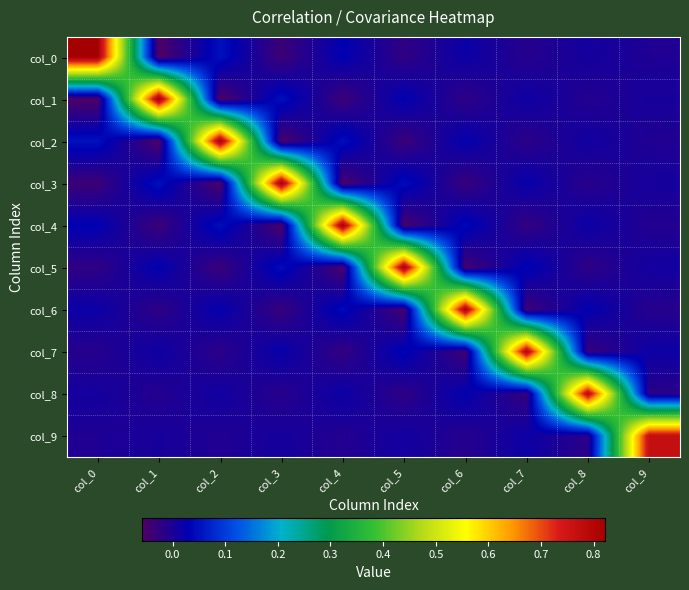

Reading left to right, extract all data points from this chart.

col_0: col_0=0.8	col_1=-0.1	col_2=0.1	col_3=-0.0	col_4=0.0	col_5=-0.0	col_6=0.0	col_7=-0.0	col_8=0.0	col_9=-0.0
col_1: col_0=-0.1	col_1=0.8	col_2=-0.1	col_3=0.0	col_4=-0.0	col_5=0.0	col_6=-0.0	col_7=0.0	col_8=-0.0	col_9=0.0
col_2: col_0=0.1	col_1=-0.1	col_2=0.8	col_3=-0.1	col_4=0.0	col_5=-0.0	col_6=0.0	col_7=-0.0	col_8=0.0	col_9=-0.0
col_3: col_0=-0.0	col_1=0.0	col_2=-0.1	col_3=0.8	col_4=-0.1	col_5=0.0	col_6=-0.0	col_7=0.0	col_8=-0.0	col_9=0.0
col_4: col_0=0.0	col_1=-0.0	col_2=0.0	col_3=-0.1	col_4=0.8	col_5=-0.1	col_6=0.0	col_7=-0.0	col_8=0.0	col_9=-0.0
col_5: col_0=-0.0	col_1=0.0	col_2=-0.0	col_3=0.0	col_4=-0.1	col_5=0.8	col_6=-0.0	col_7=0.0	col_8=-0.0	col_9=0.0
col_6: col_0=0.0	col_1=-0.0	col_2=0.0	col_3=-0.0	col_4=0.0	col_5=-0.0	col_6=0.8	col_7=-0.0	col_8=0.0	col_9=-0.0
col_7: col_0=-0.0	col_1=0.0	col_2=-0.0	col_3=0.0	col_4=-0.0	col_5=0.0	col_6=-0.0	col_7=0.8	col_8=-0.0	col_9=0.0
col_8: col_0=0.0	col_1=-0.0	col_2=0.0	col_3=-0.0	col_4=0.0	col_5=-0.0	col_6=0.0	col_7=-0.0	col_8=0.8	col_9=-0.0
col_9: col_0=-0.0	col_1=0.0	col_2=-0.0	col_3=0.0	col_4=-0.0	col_5=0.0	col_6=-0.0	col_7=0.0	col_8=-0.0	col_9=0.8